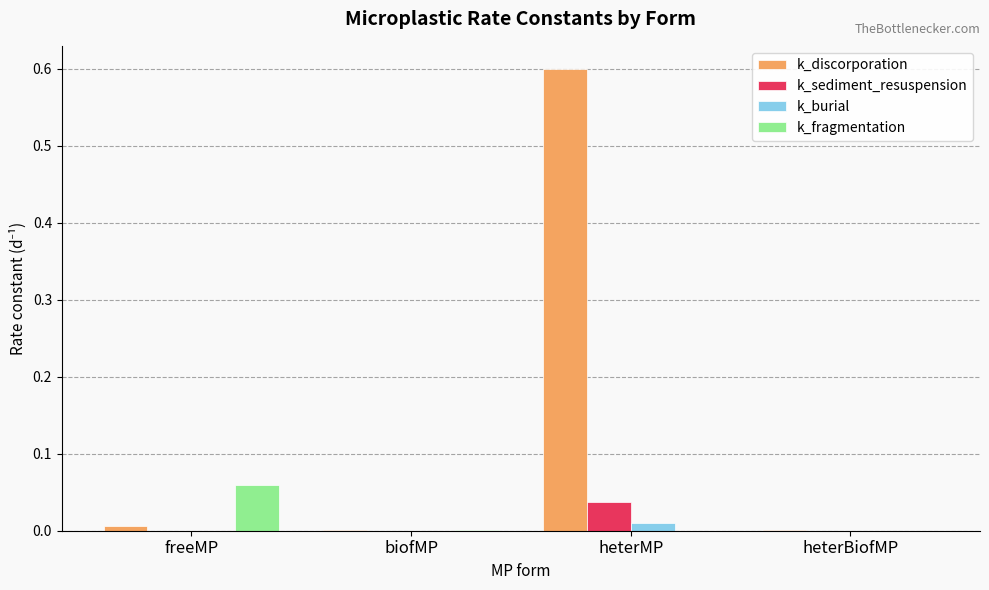

Are the bars grouped side by side (vs. stacked)?

Yes